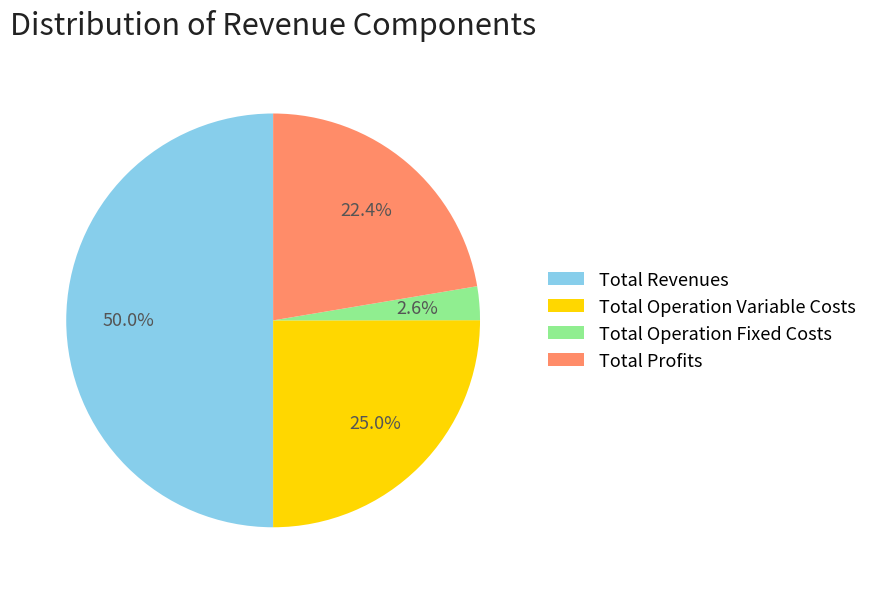

What percentage do Total Operation Variable Costs and Total Profits together represent?

47.4%